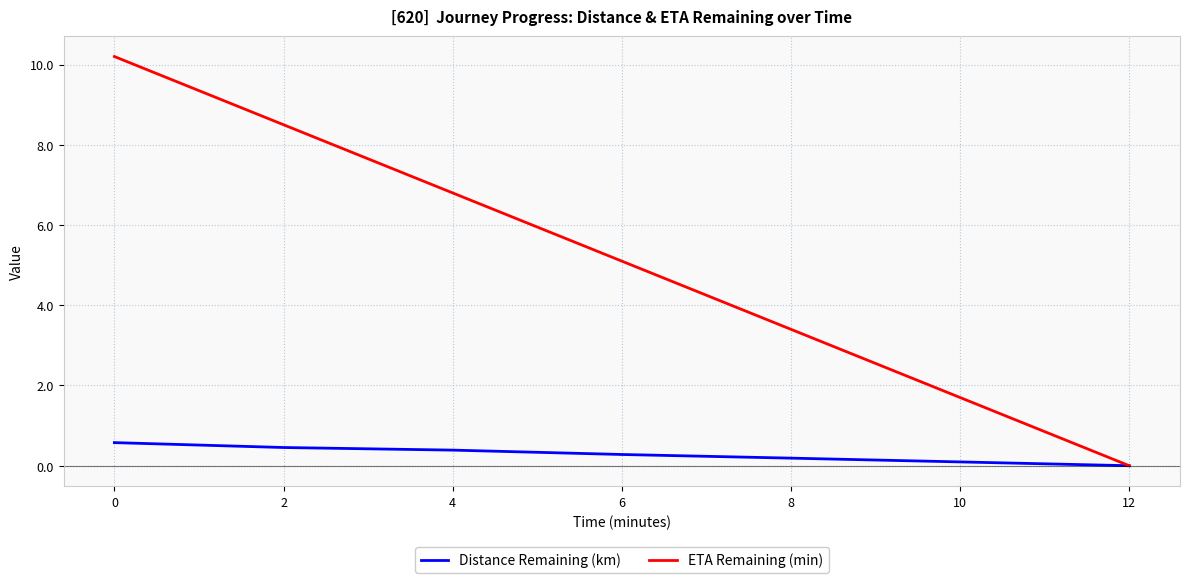

What is the maximum value for Distance Remaining (km)?

0.6